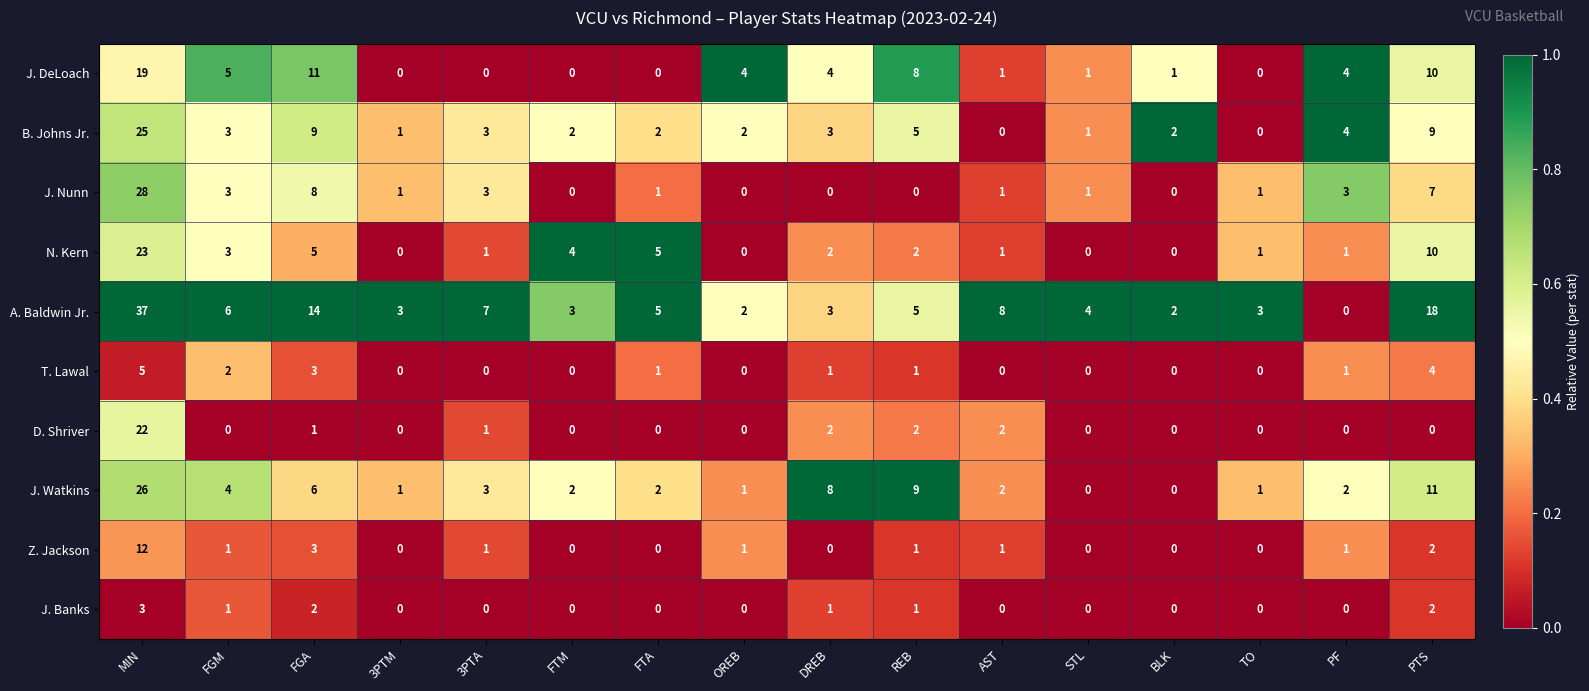

What is the difference between the highest and lowest values at AST?

8